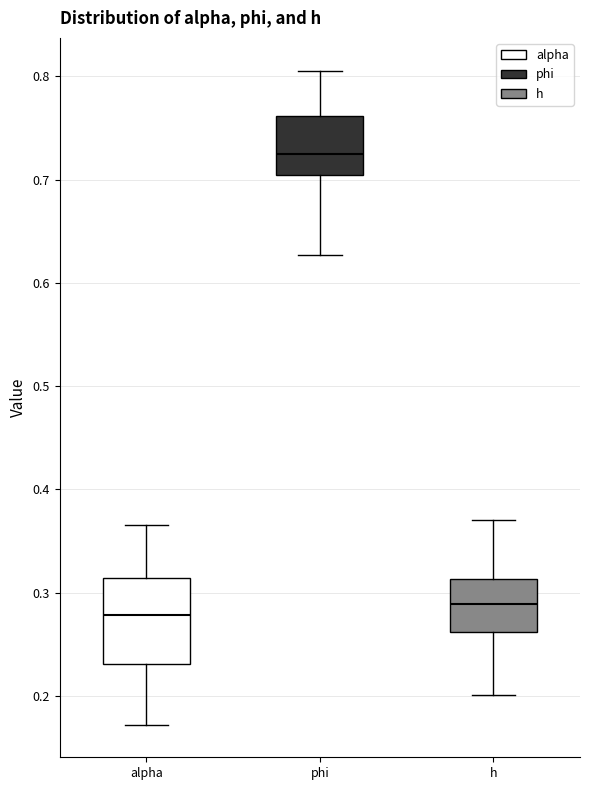

Reading left to right, transcribe this box plot: for each box, give where its median line is, the range the box spans, and where its two whiskers end, as read against the y-axis. The values are not printed on the chart, so give them approximately, as read against the axis.

alpha: median 0.28, box 0.23 to 0.31, whiskers 0.17 to 0.37
phi: median 0.73, box 0.70 to 0.76, whiskers 0.63 to 0.81
h: median 0.29, box 0.26 to 0.31, whiskers 0.20 to 0.37